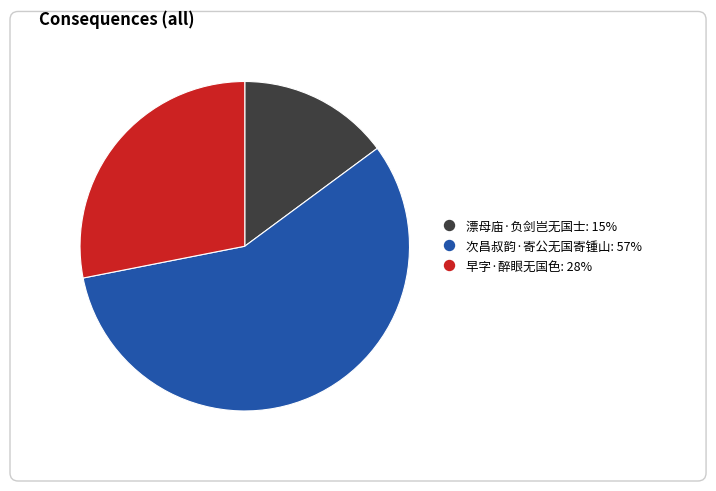

Is there any slice that represents more than half of the pie?

Yes